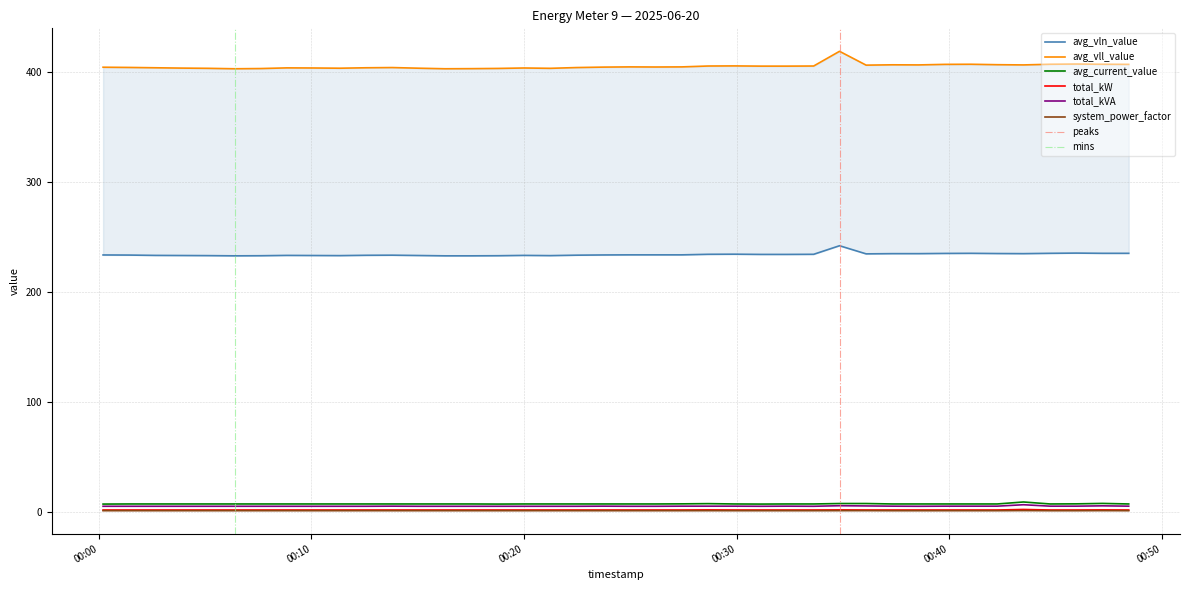

What is the value of the total_kVA point at the 15th from the left?

4.8